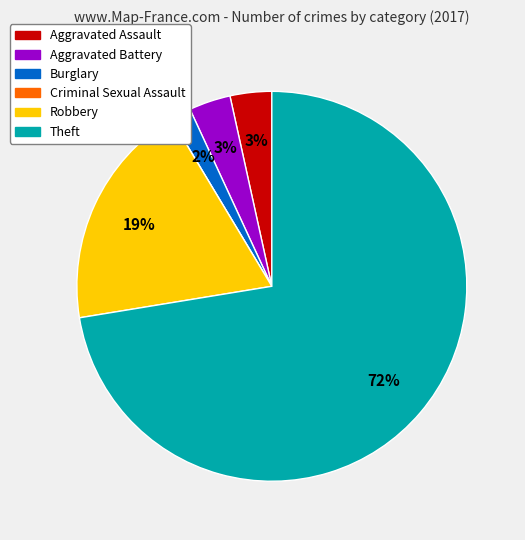

Which category has the biggest portion of the pie?

Theft